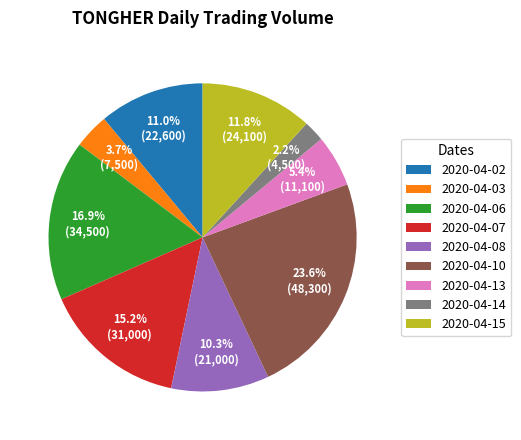

What percentage is NOT represented by 2020-04-06?

83.1%